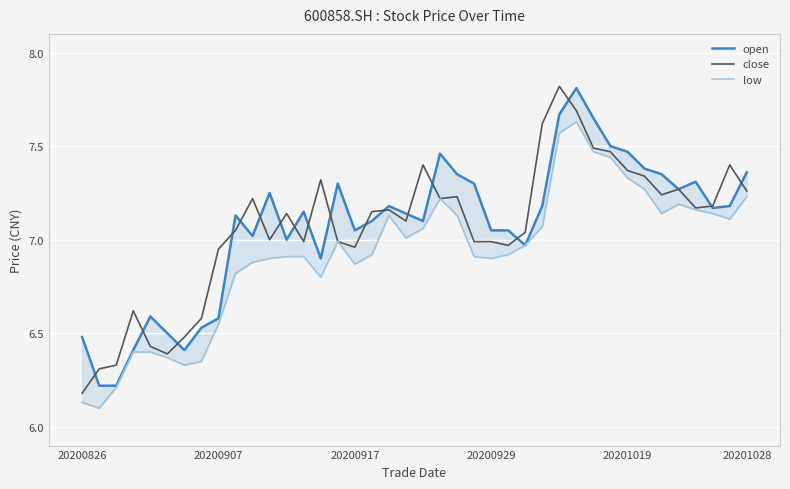

What is the minimum value shown in the chart?

6.1